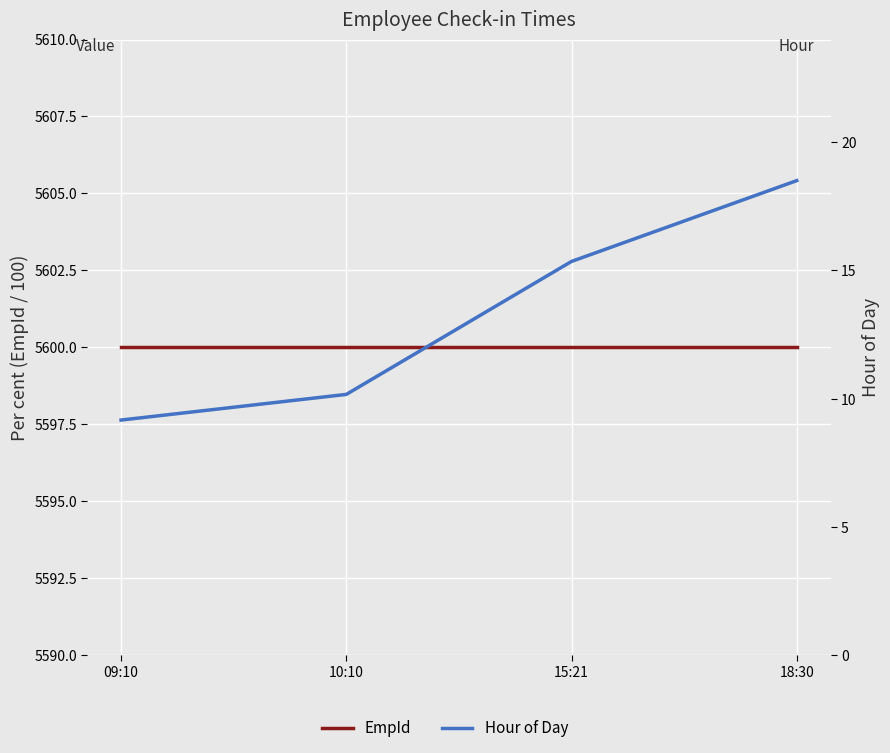

What is the difference between the maximum and minimum values in the Hour of Day series?

9.3